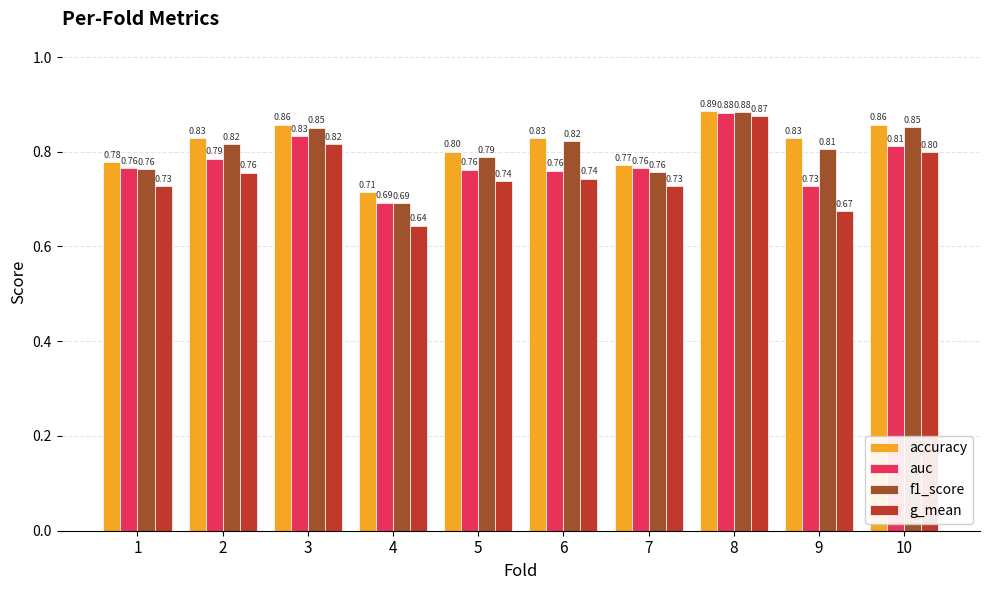

At which category does the chart reach its minimum across all series?

4